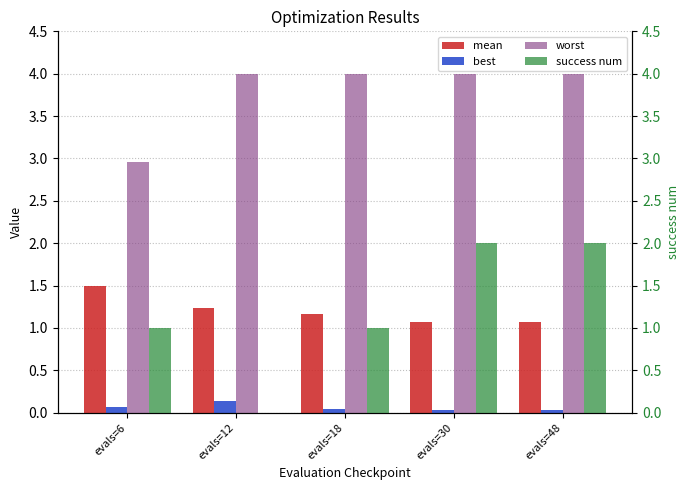

What is the sum of the success num values at evals=30 and evals=48?

4.0